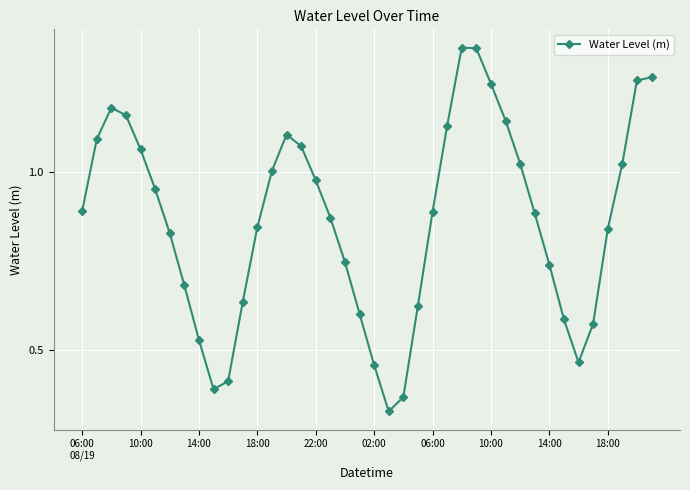

True or false: there are more than 0 points higher than both neighbors.

True